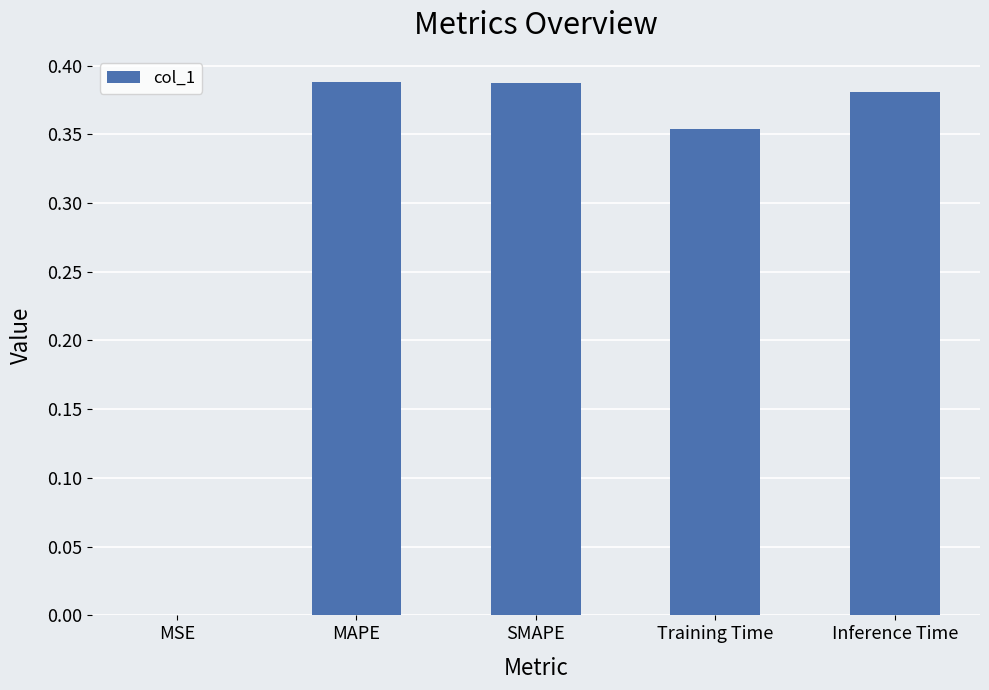

Is it true that the value at Inference Time is 0.6?

False